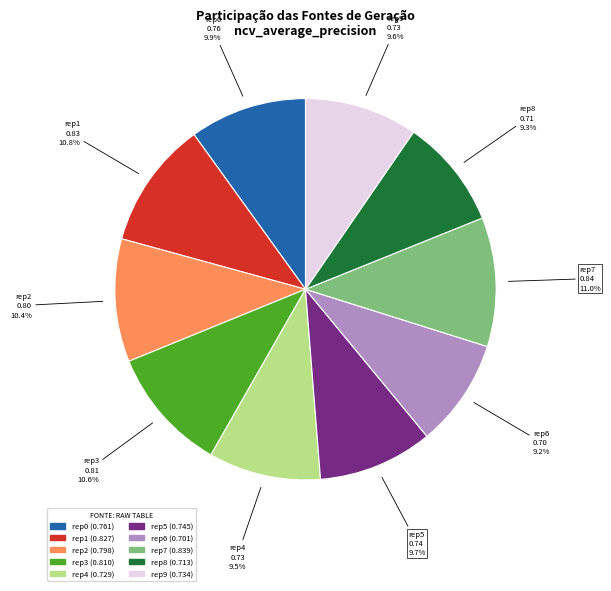

Is there any slice that represents more than half of the pie?

No